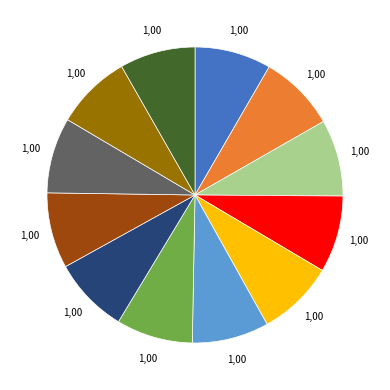

Is there any slice that represents more than half of the pie?

No